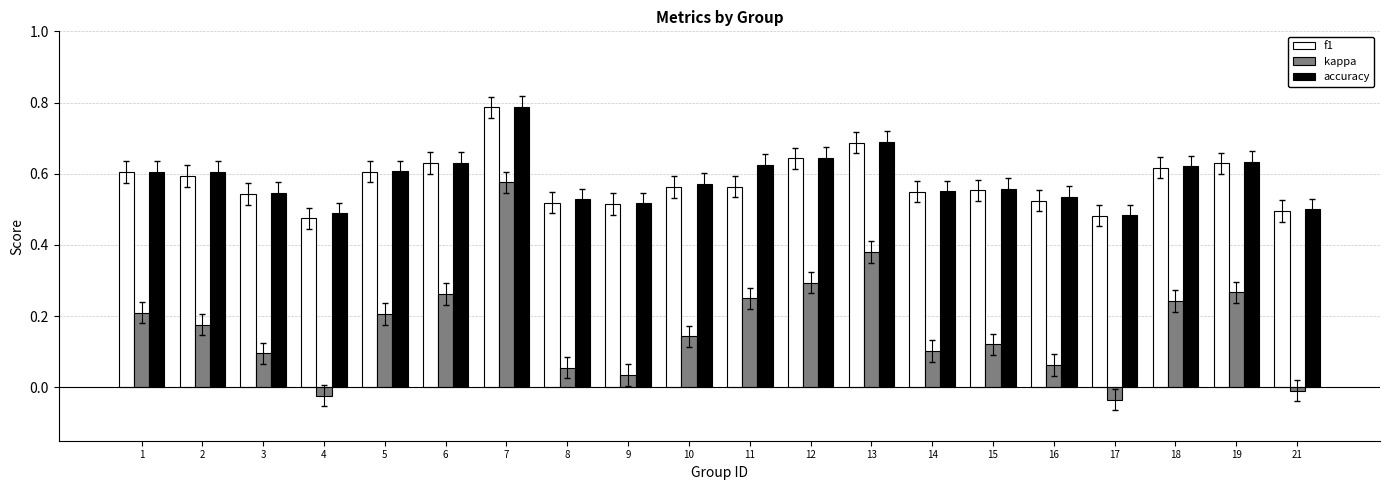

How many f1 values are between 0 and 1?

20